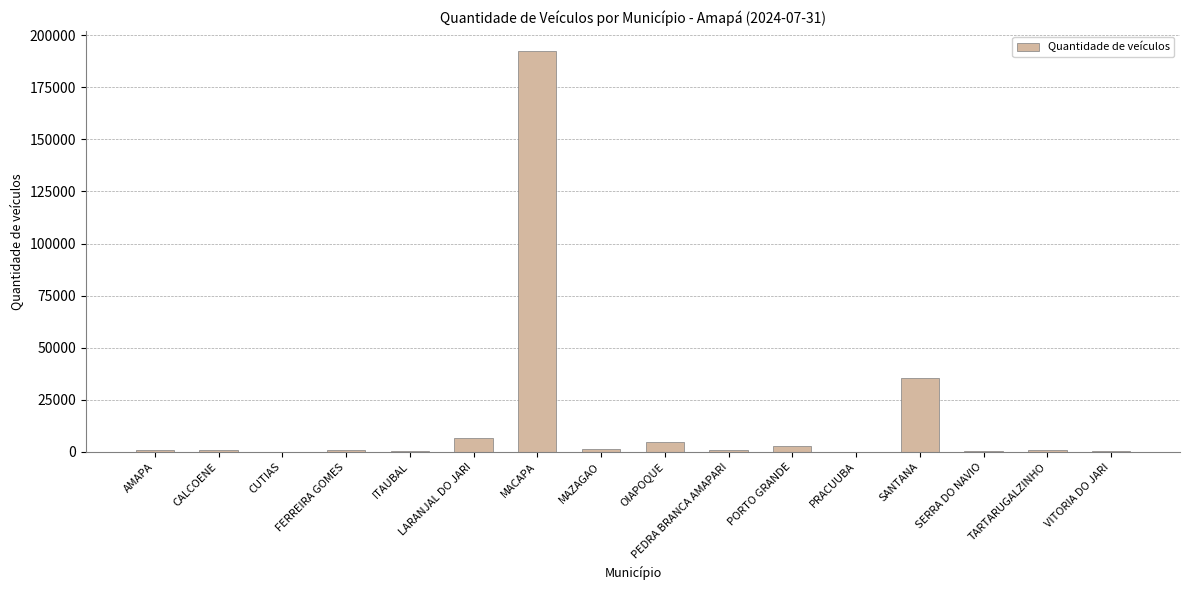

At which label is the value closest to 96259?

SANTANA